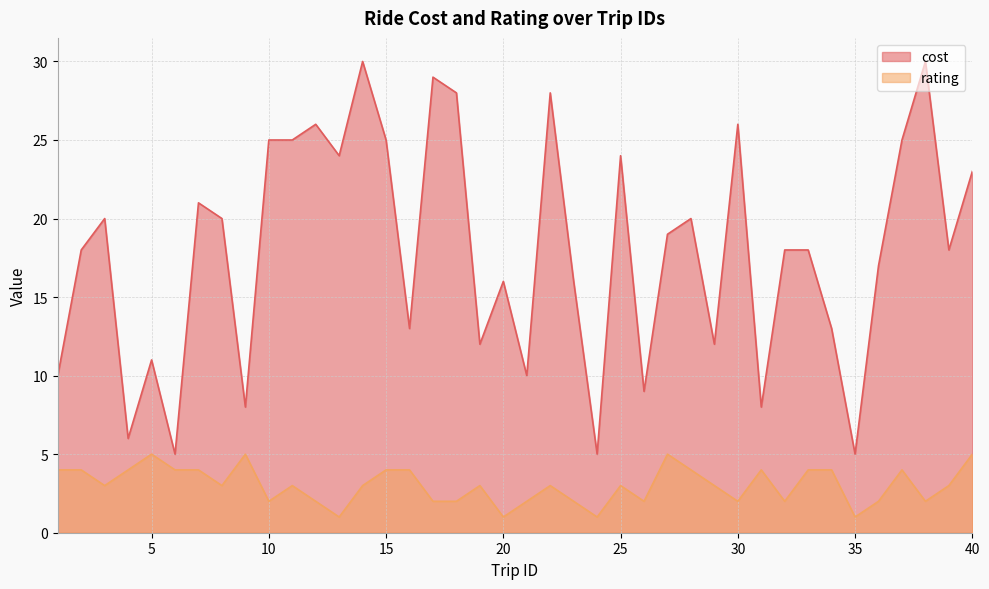

True or false: rating and cost cross at least once.

False